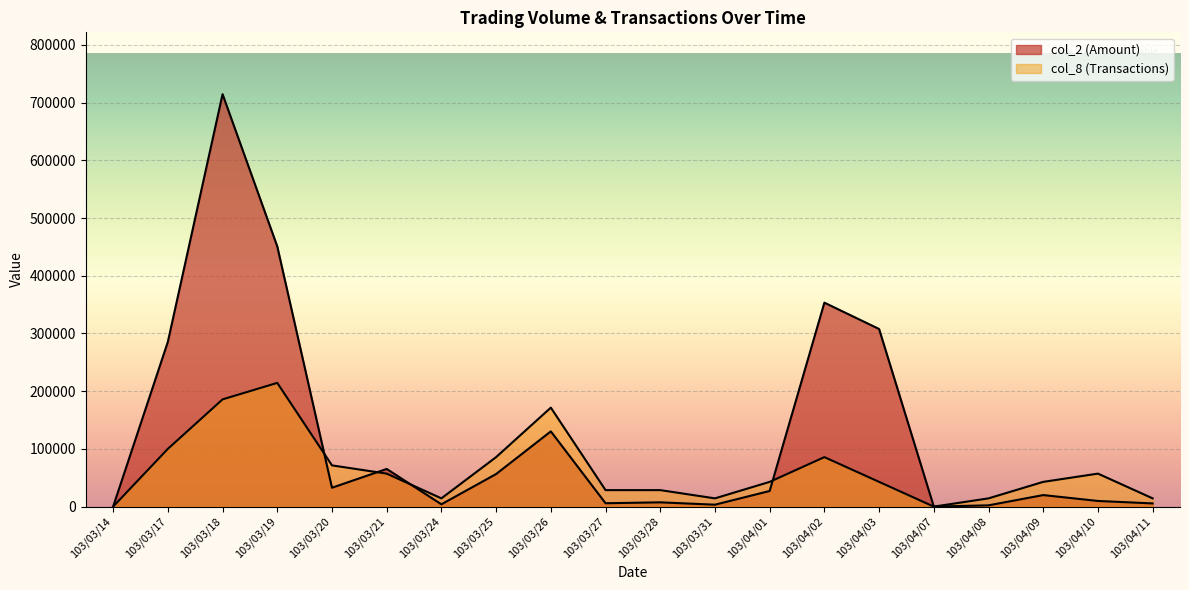

What is the value of the col_8 (Transactions) point at the 15th from the left?

42880.2